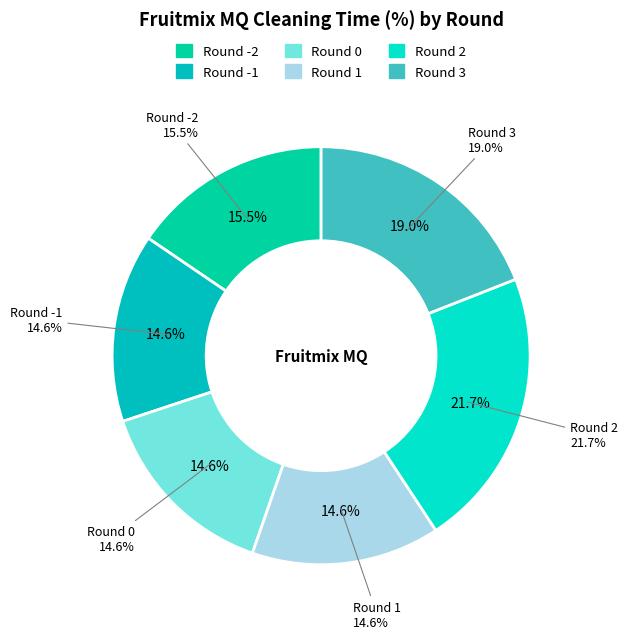

True or false: -1 accounts for 29% of the total.

False